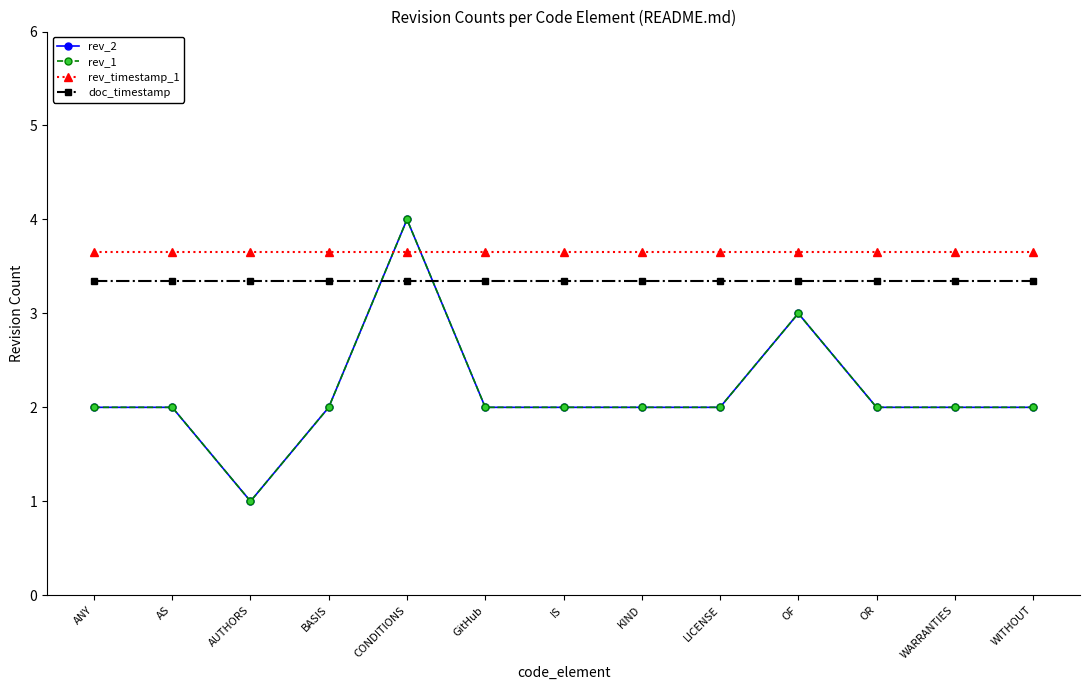

What position from the right is KIND?

6